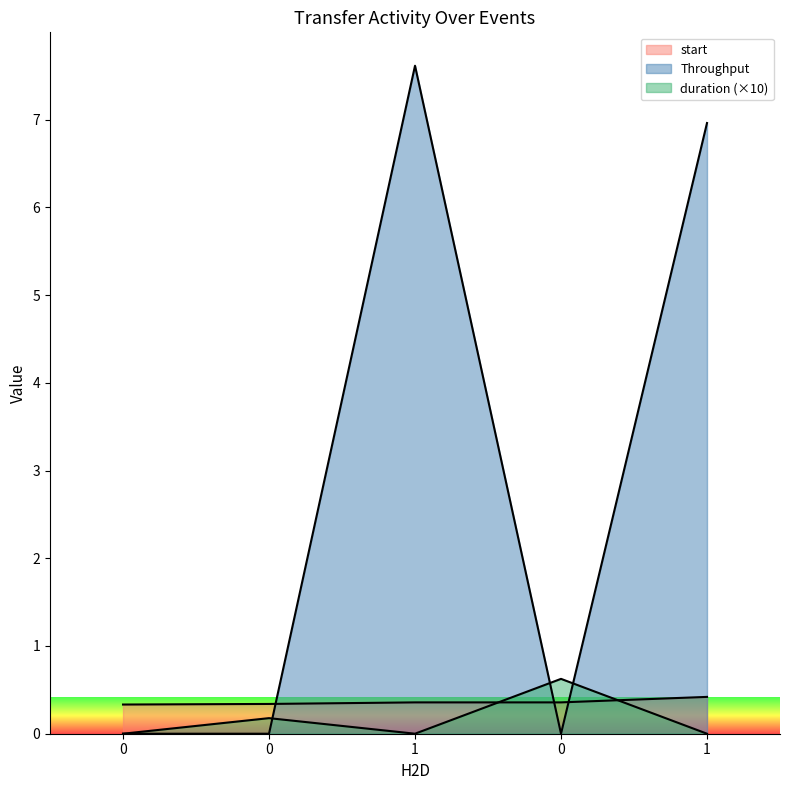

Which series ends up on top after the final intersection of start and Throughput?

Throughput